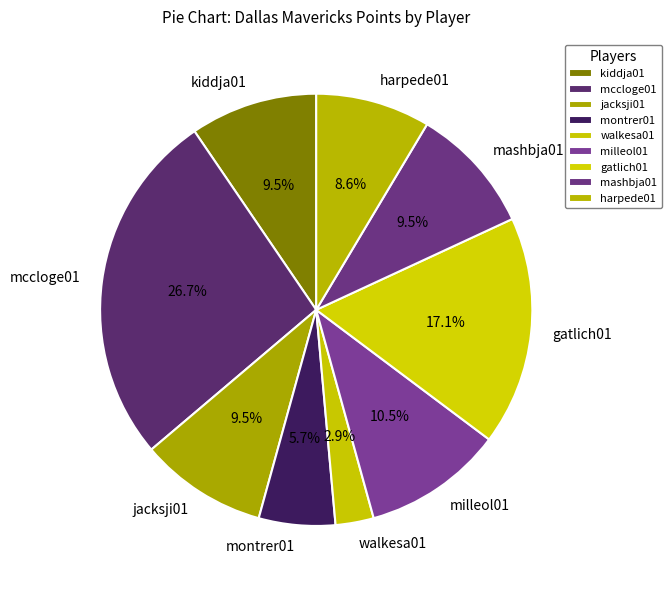

What portion of the pie excludes milleol01?

89.5%